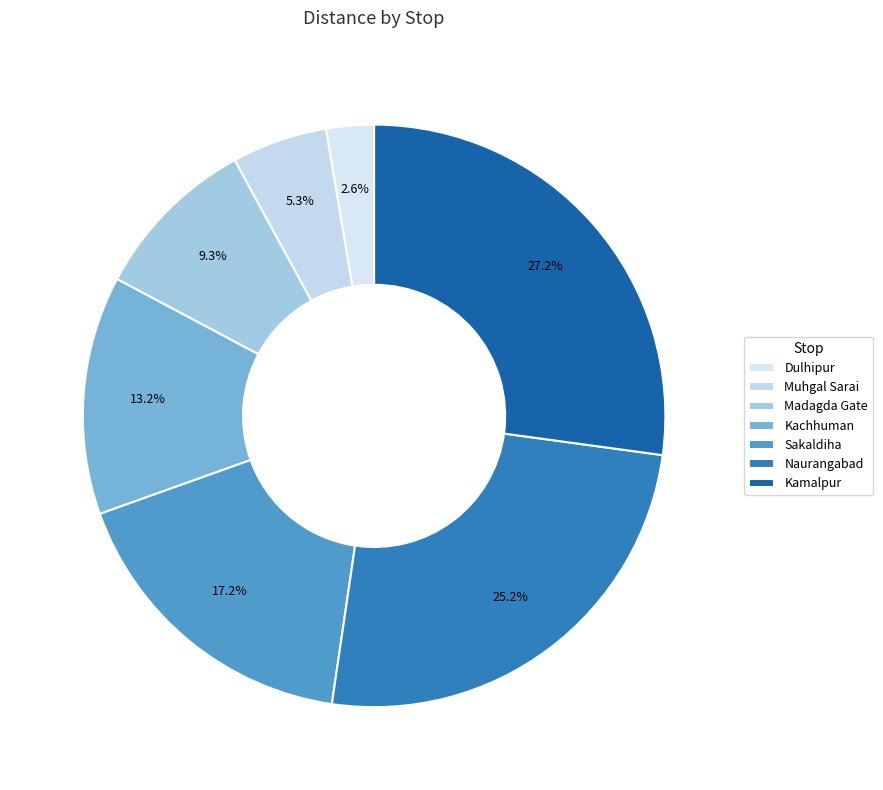

Count the number of slices in the pie.

7